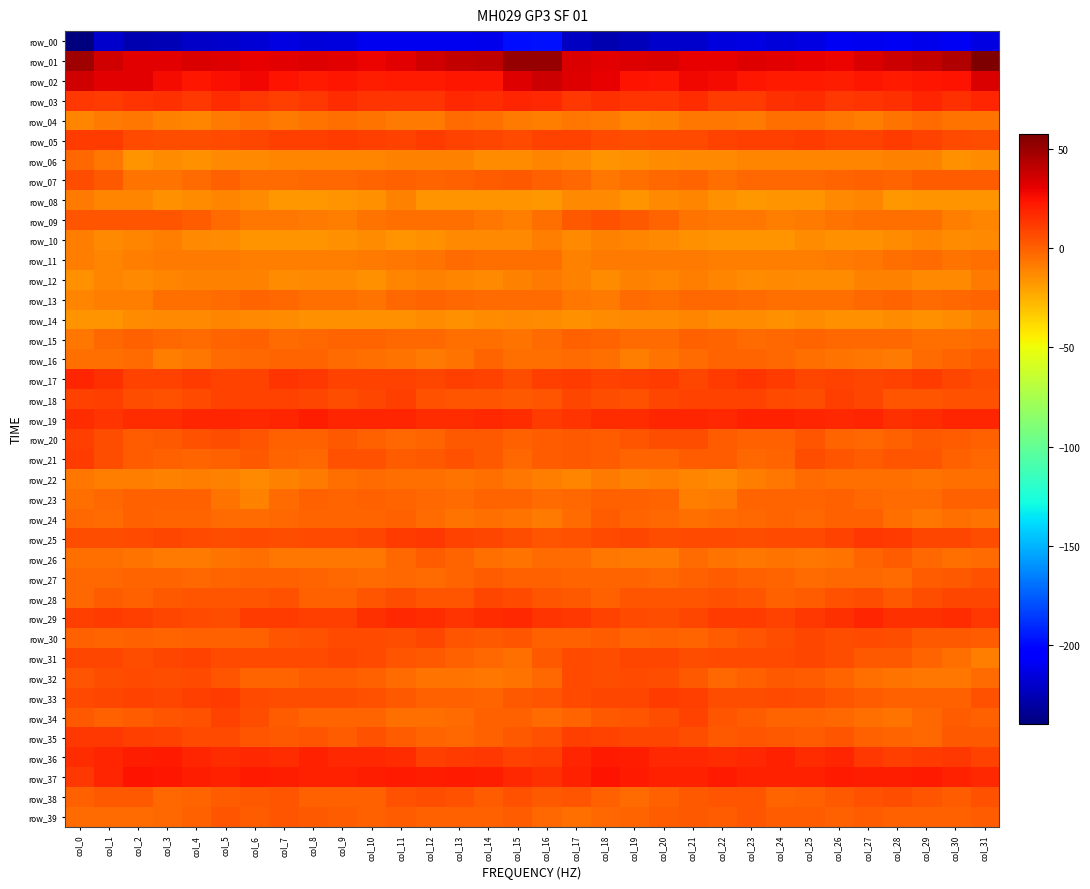

The row_13 series shows -4.1 at col_19. True or false?

True